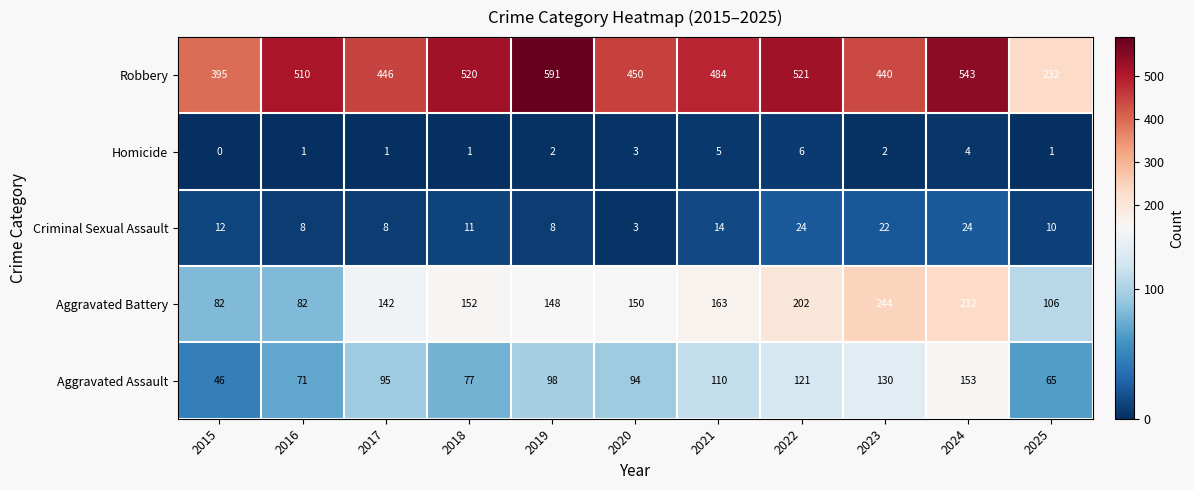

Which series has the largest total across all categories?

Robbery